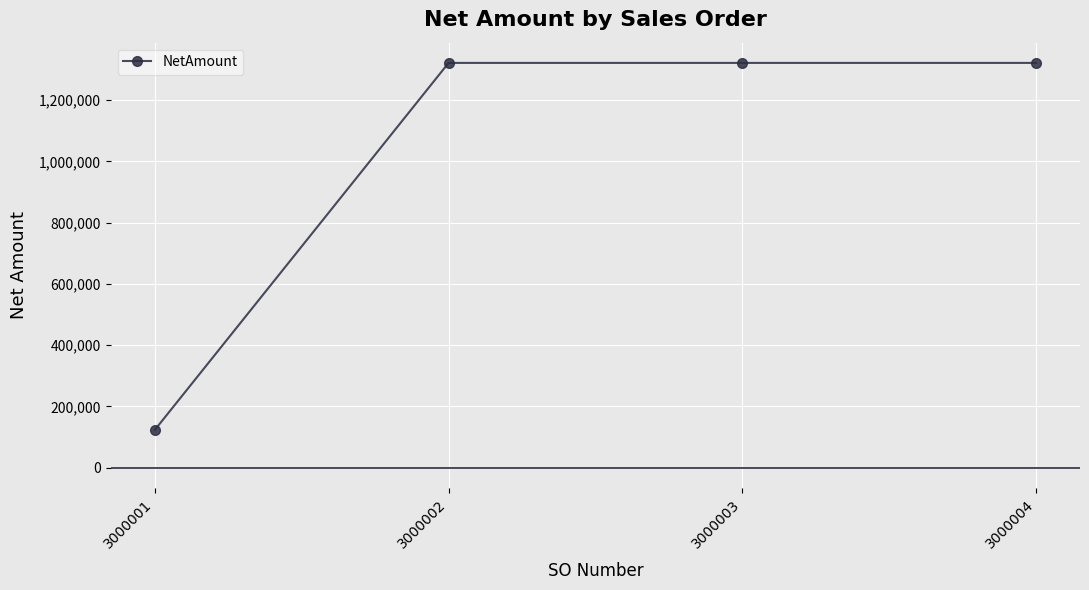

Approximately how many times larger is the value at 3000002 compared to 3000004?

1.0